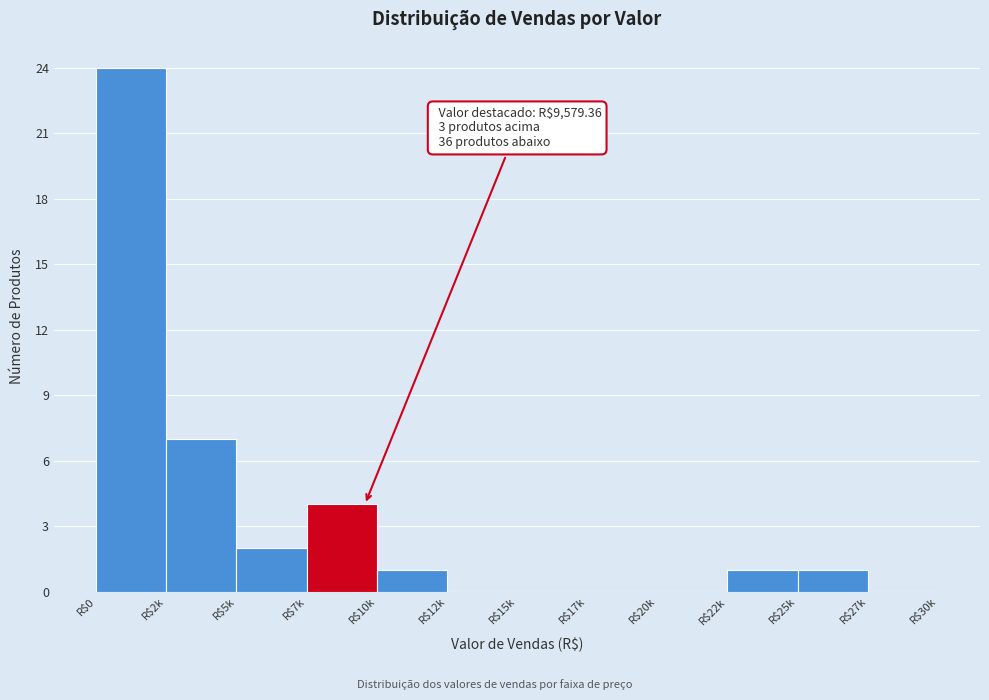

The value at R$25k is 1. True or false?

True